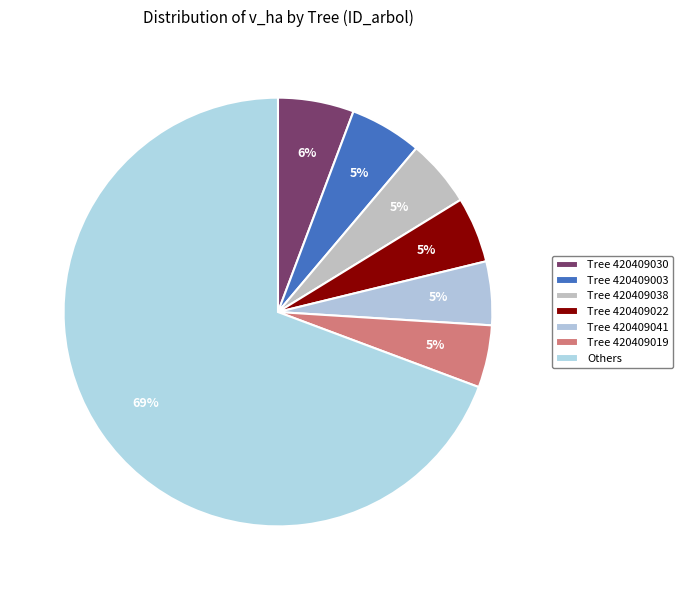

Count the number of slices in the pie.

7